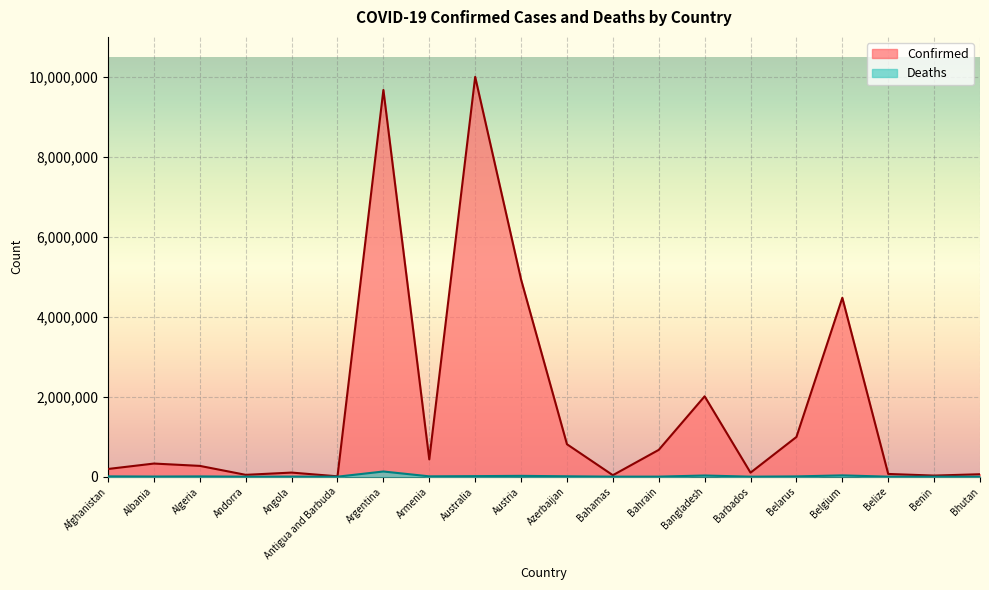

At which category does Deaths reach its first local valley?

Albania